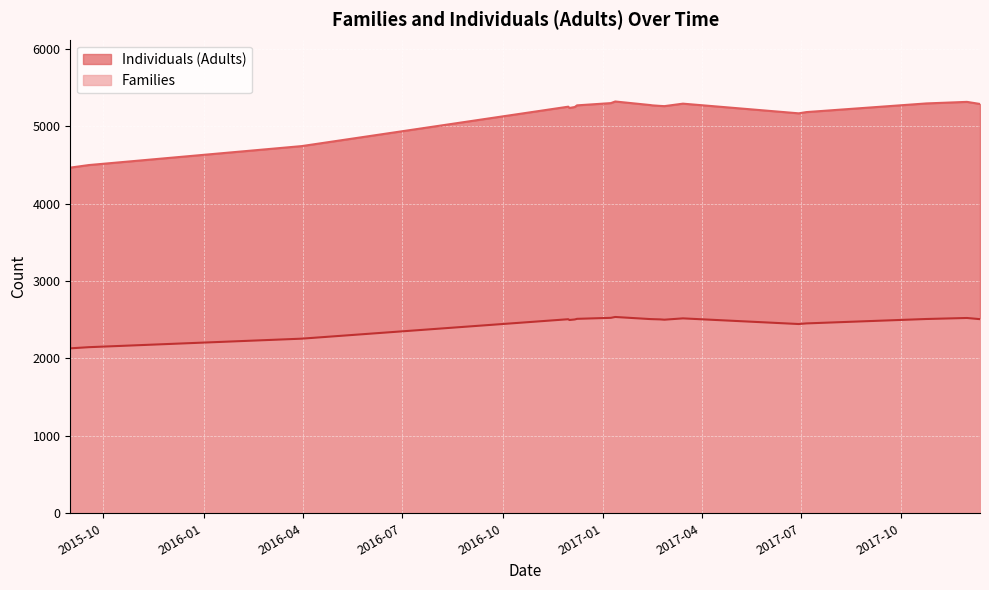

What is the label of the 19th point from the right?

2015-09-18